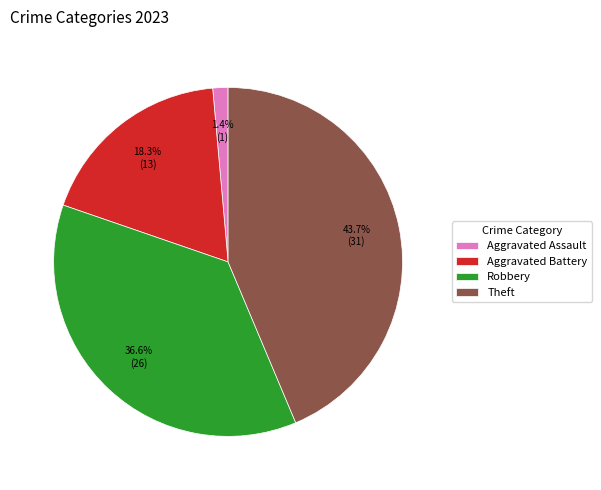

To the nearest percent, what is the average slice percentage?

25%